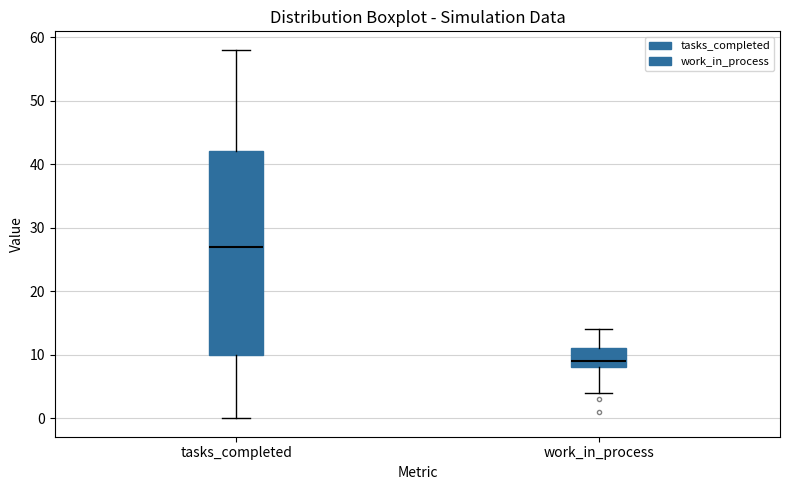

Which box is the tallest, from its lower edge to its upper edge?

tasks_completed